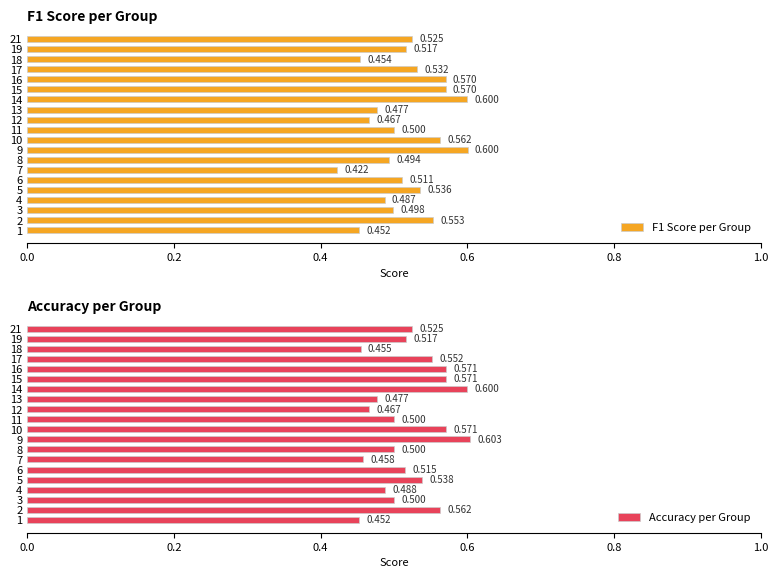

How many groups of bars are there?

20